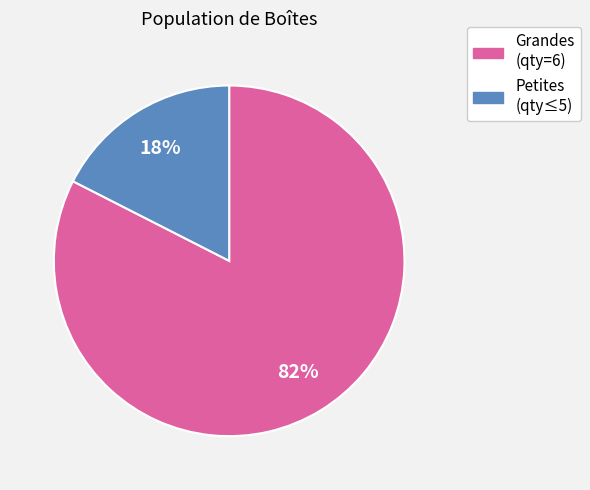

To the nearest percent, what is the average slice percentage?

50%